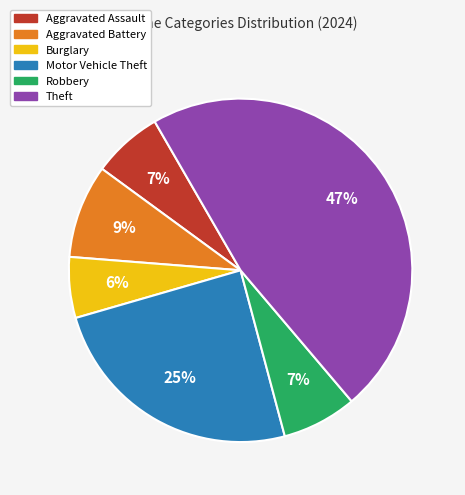

What is the ratio of the value at Robbery to the value at Burglary?

1.2